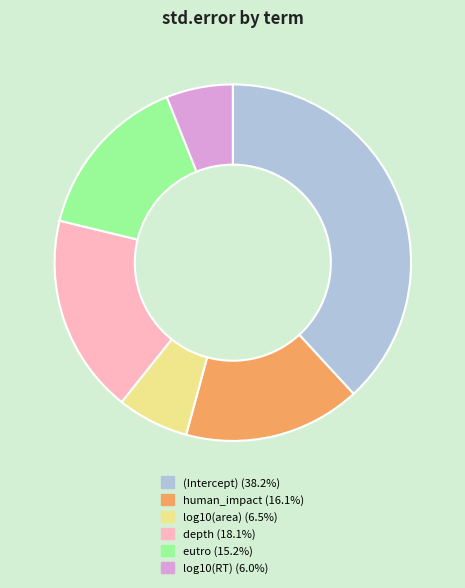

How many slices are in this pie chart?

6